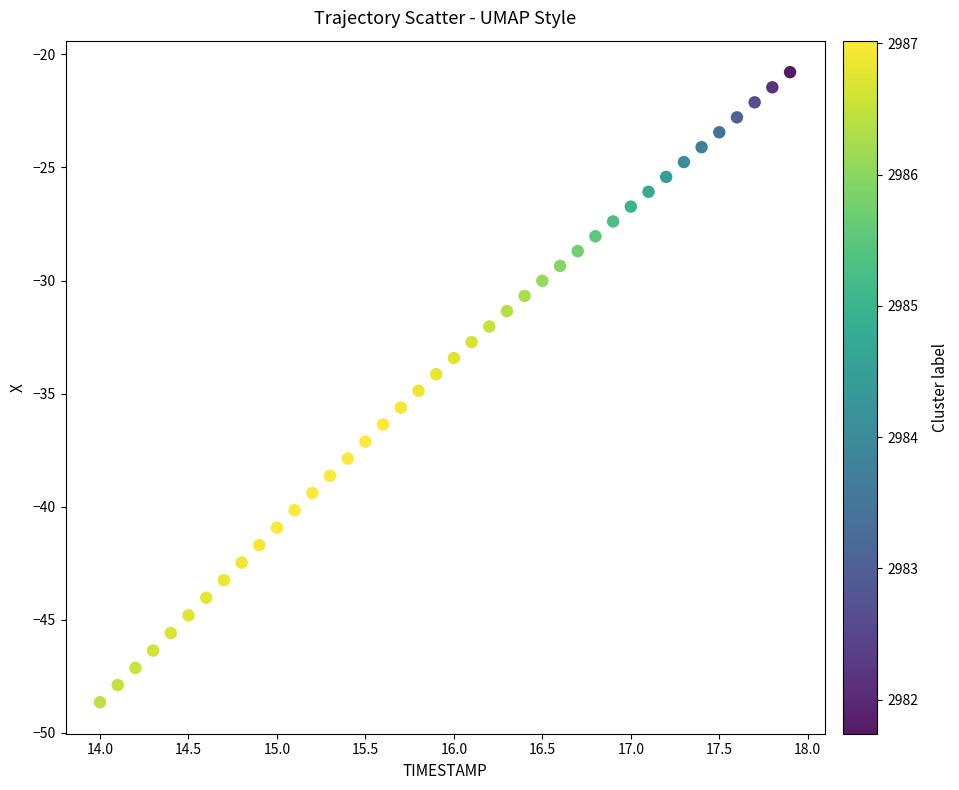

What is the range of Y values (max minus min)?

27.9